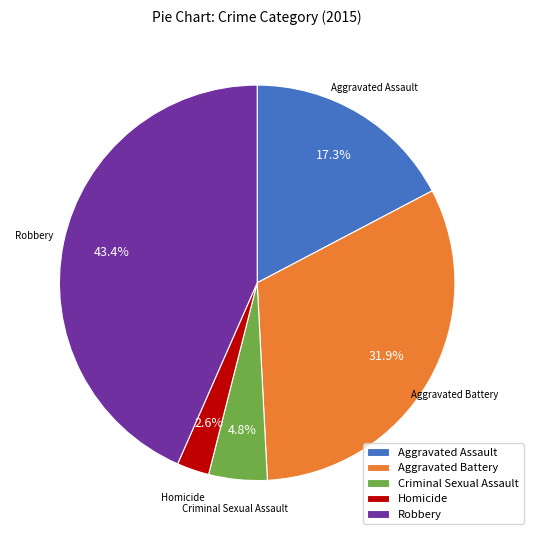

How many slices are in this pie chart?

5